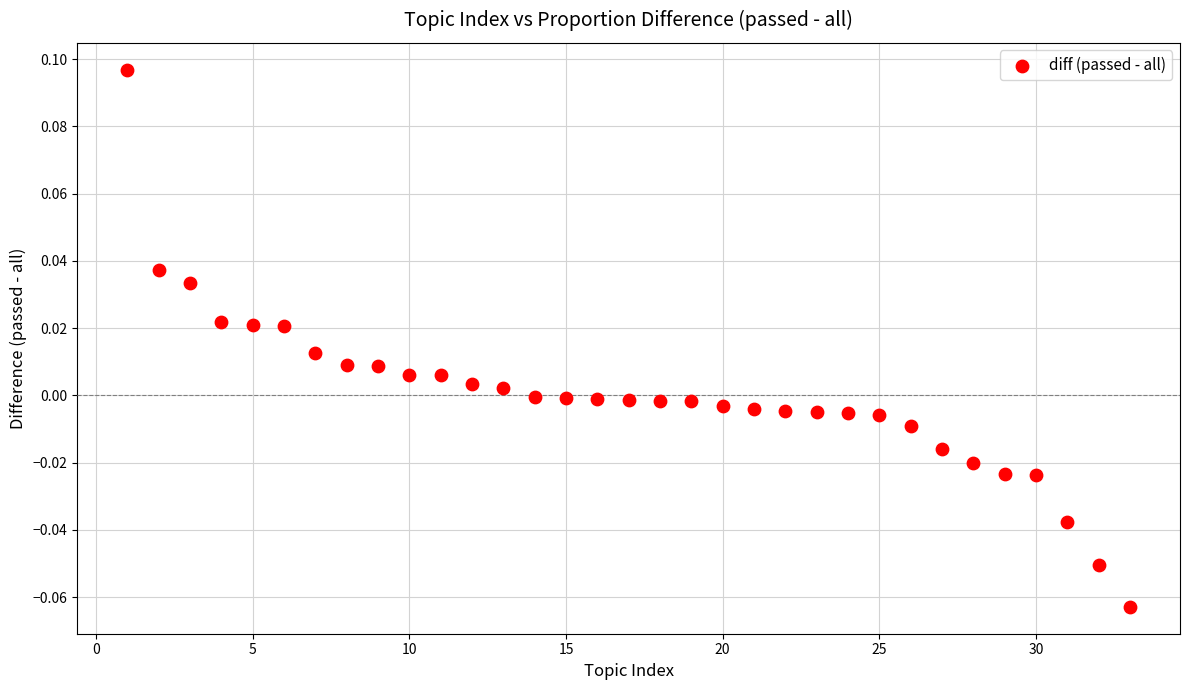

What is the range of X values (max minus min)?

32.0